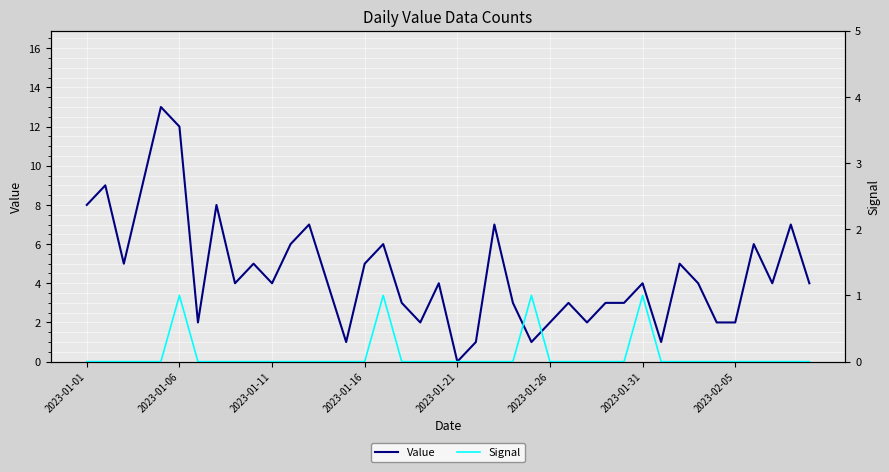

List the series in order of their overall mean, highest first.

Value, Signal